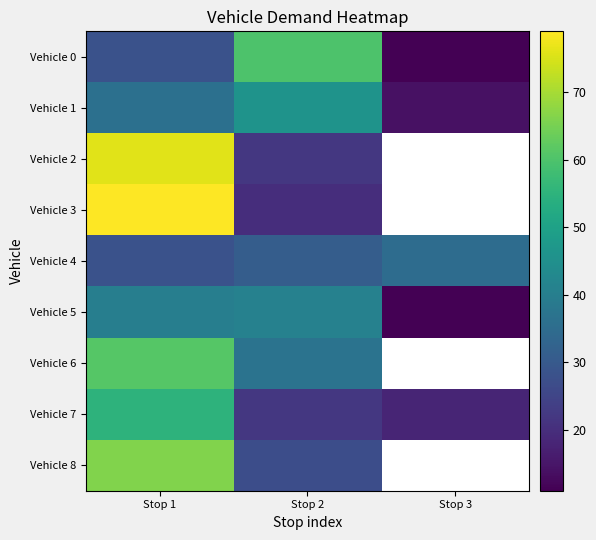

Between Stop 2 and Stop 3, which is larger?

Stop 2